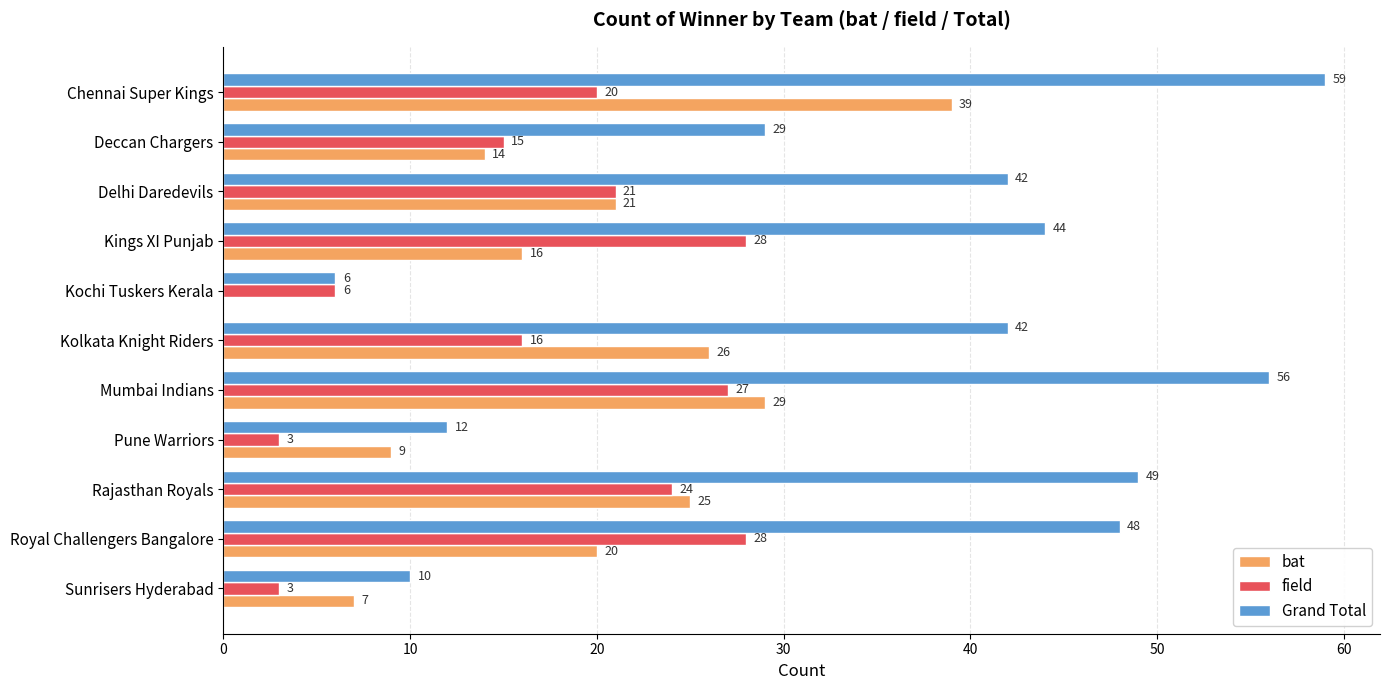

What is the sum of all bat values?

206